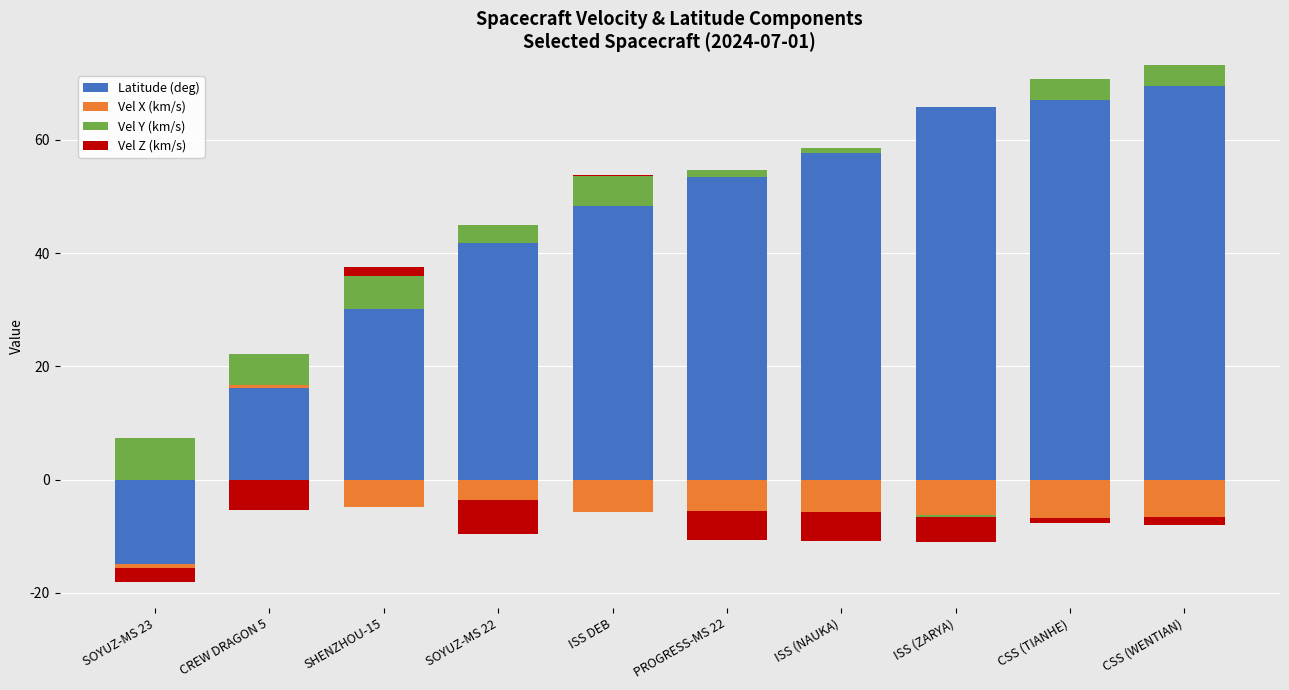

Between CREW DRAGON 5 and CSS (TIANHE), which is larger?

CSS (TIANHE)